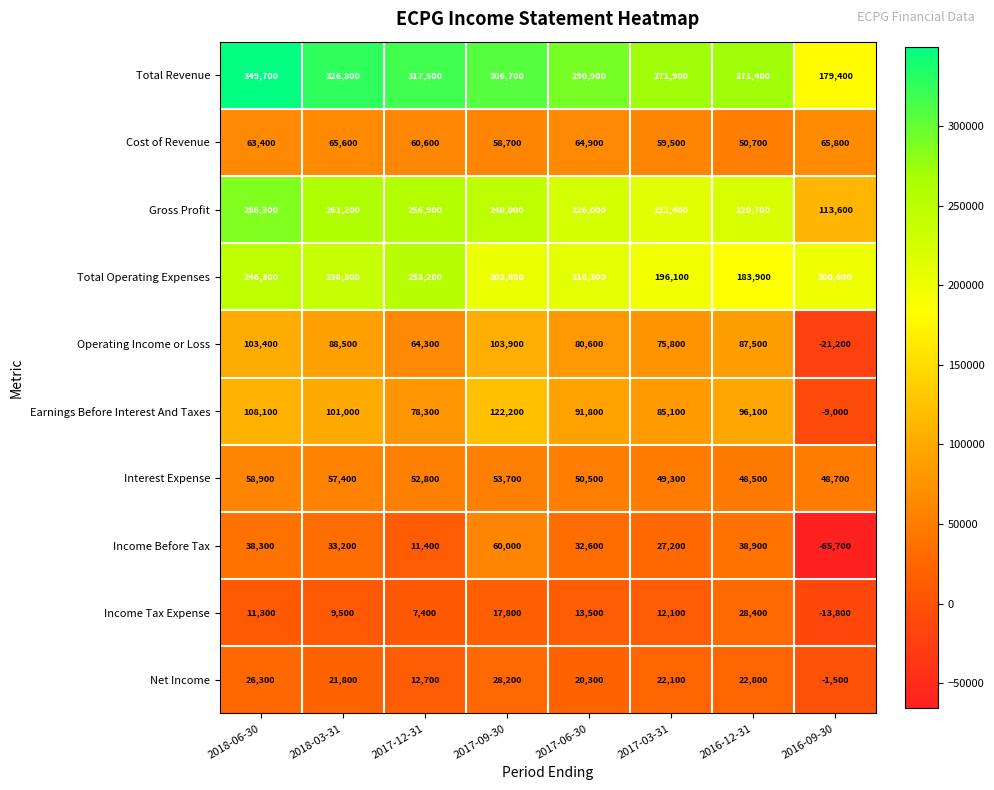

Which category has the highest value across all series?

2018-06-30